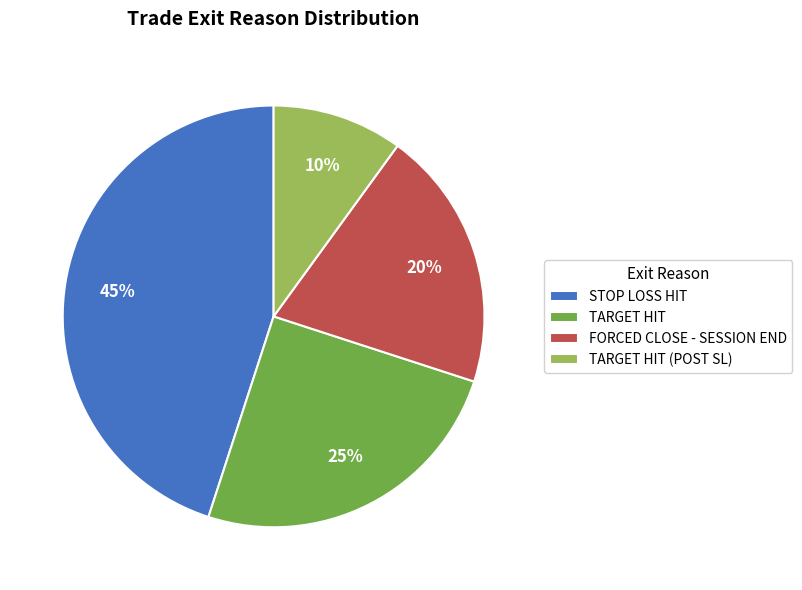

To the nearest percent, what is the difference between the largest and smallest slice percentages?

35%